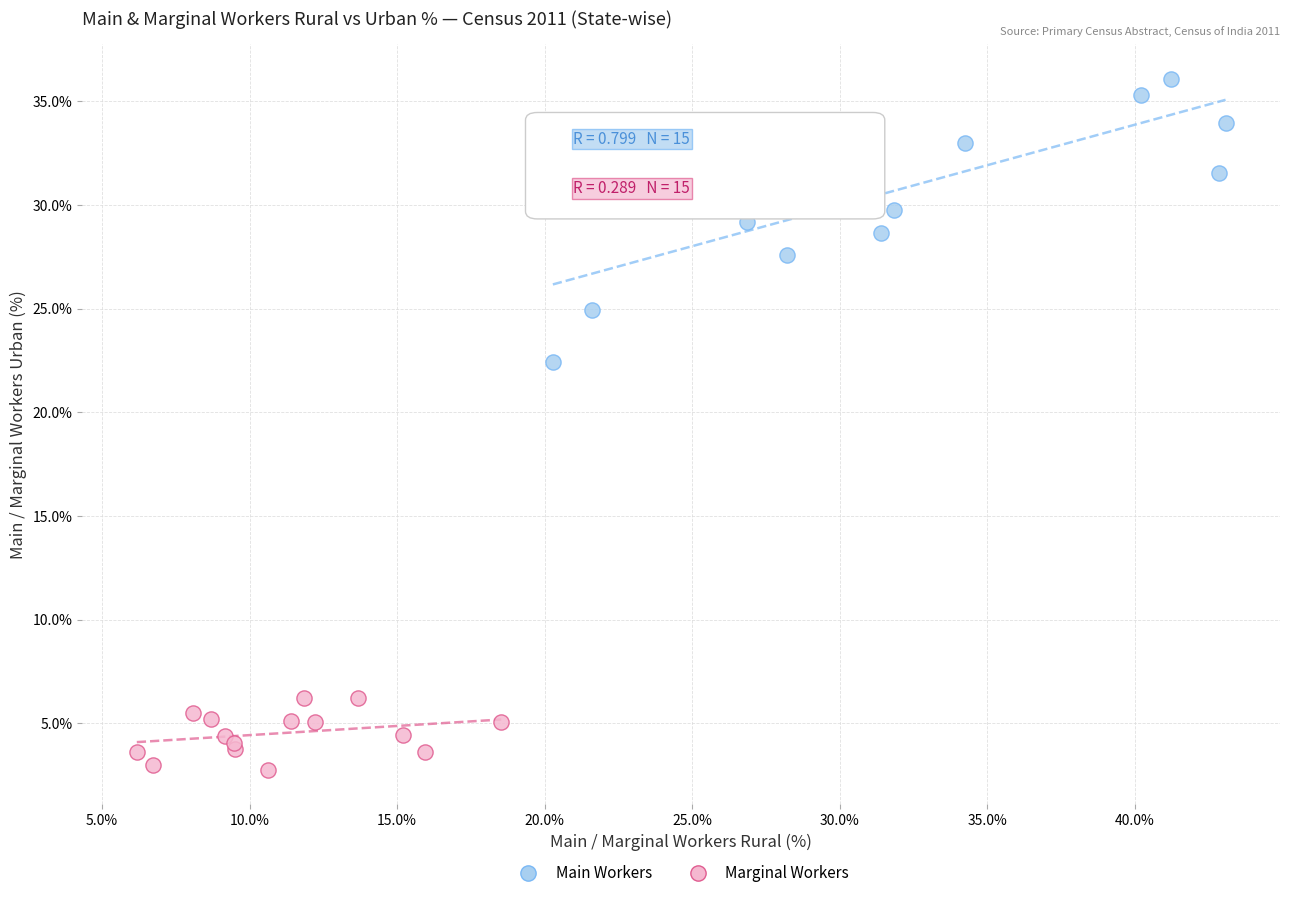

Which series reaches the minimum Y coordinate?

Marginal Workers